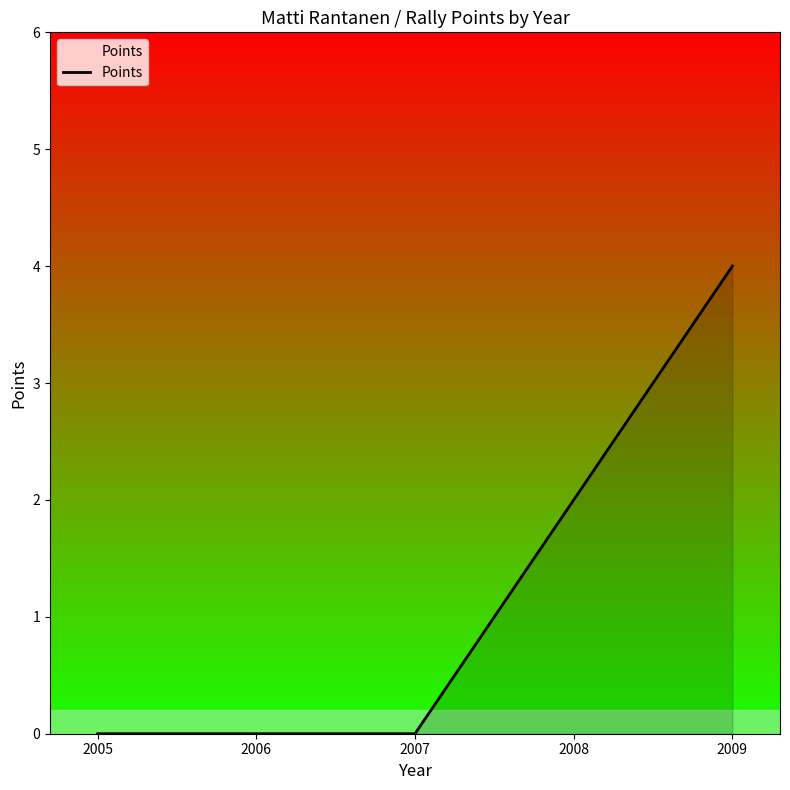

Reading left to right, what are all the values shown in this chart?

0	0	0	2	4